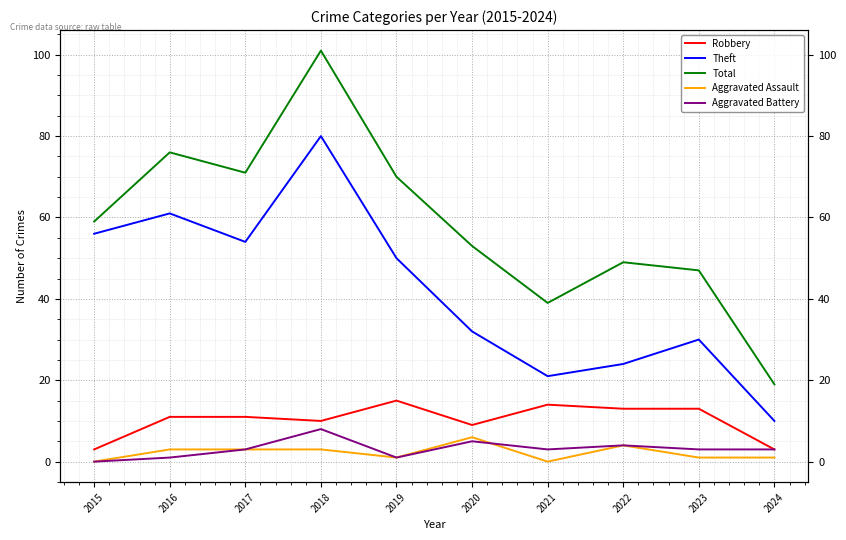

Is it true that Robbery equals 10 at 2018?

True